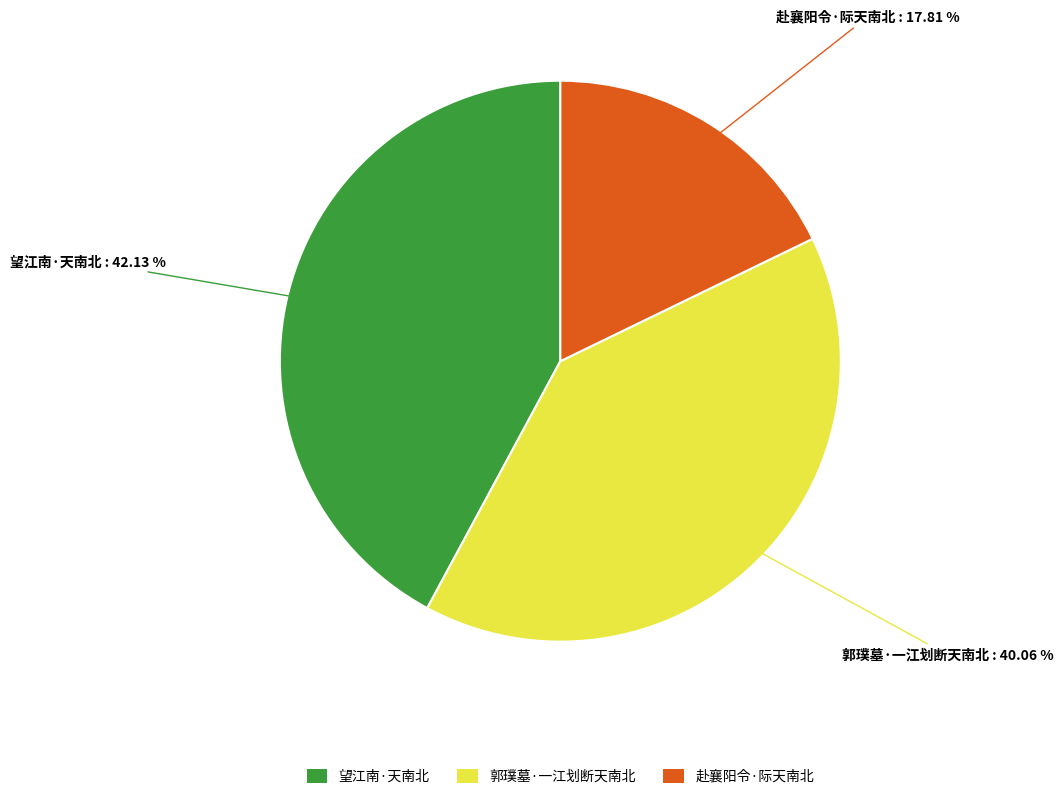

What is the total percentage of 望江南·天南北 and 赴襄阳令·际天南北?

59.9%